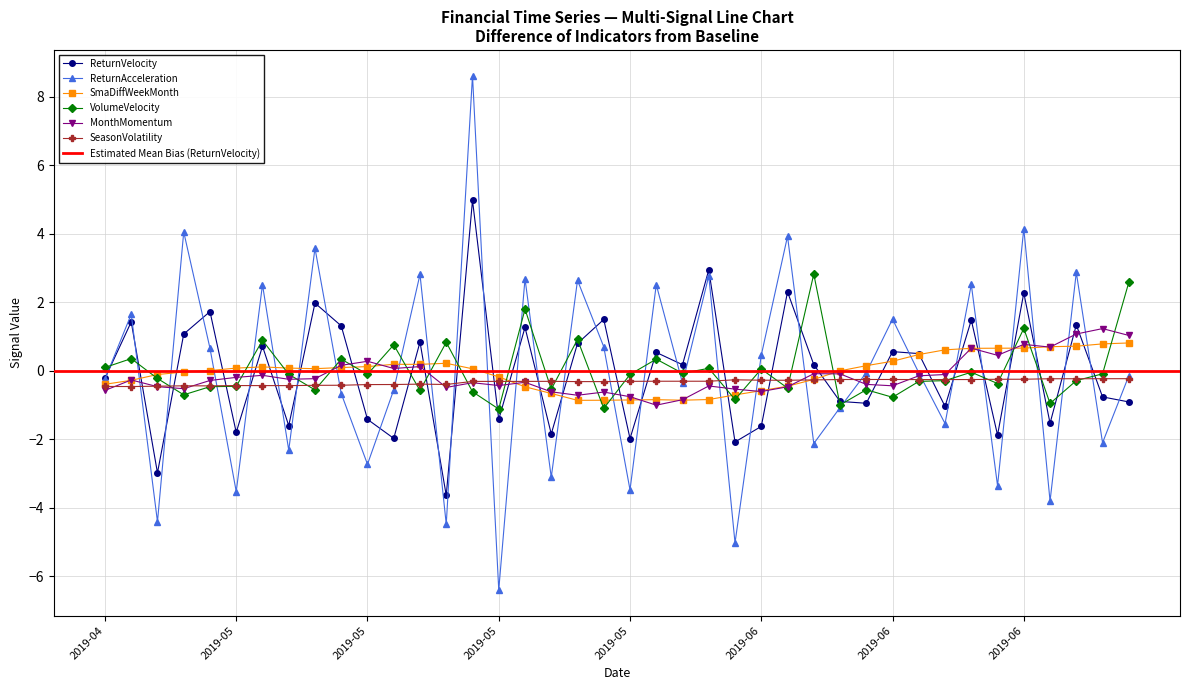

What are all the series names shown in the legend?

ReturnVelocity, ReturnAcceleration, SmaDiffWeekMonth, VolumeVelocity, MonthMomentum, SeasonVolatility